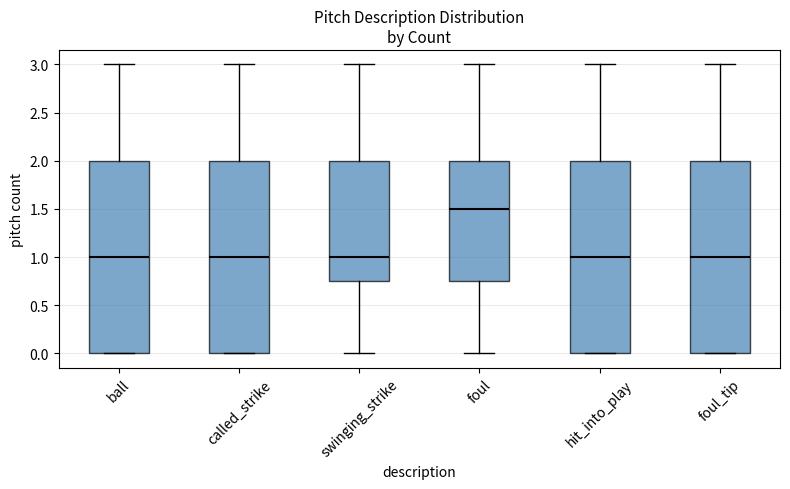

Reading left to right, transcribe this box plot: for each box, give where its median line is, the range the box spans, and where its two whiskers end, as read against the y-axis. The values are not printed on the chart, so give them approximately, as read against the axis.

ball: median 1.00, box 0.00 to 2.00, whiskers 0.00 to 3.00
called_strike: median 1.00, box 0.00 to 2.00, whiskers 0.00 to 3.00
swinging_strike: median 1.00, box 0.75 to 2.00, whiskers 0.00 to 3.00
foul: median 1.50, box 0.75 to 2.00, whiskers 0.00 to 3.00
hit_into_play: median 1.00, box 0.00 to 2.00, whiskers 0.00 to 3.00
foul_tip: median 1.00, box 0.00 to 2.00, whiskers 0.00 to 3.00